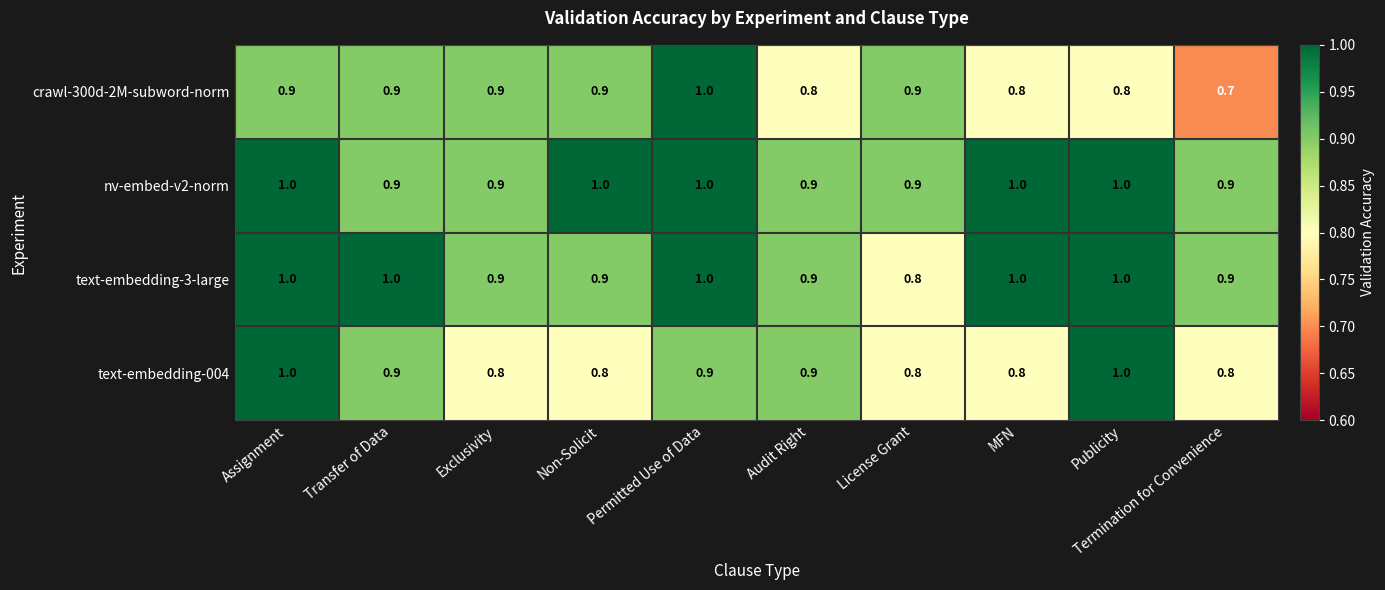

The crawl-300d-2M-subword-norm series shows 0.9 at Transfer of Data. True or false?

True